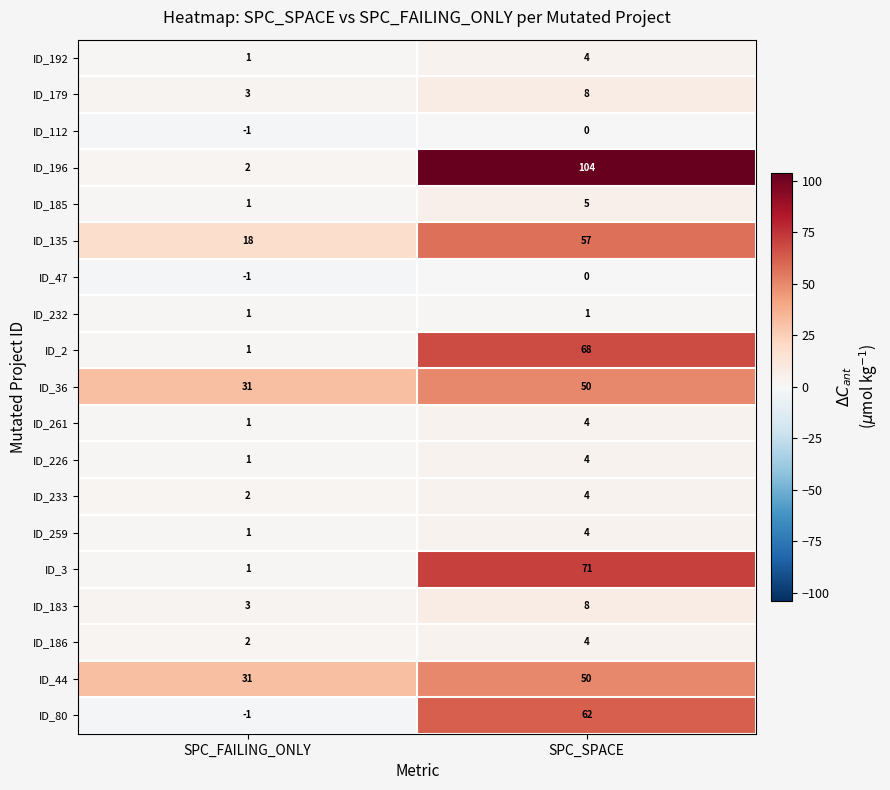

What is the approximate value of ID_192 at SPC_SPACE?

4